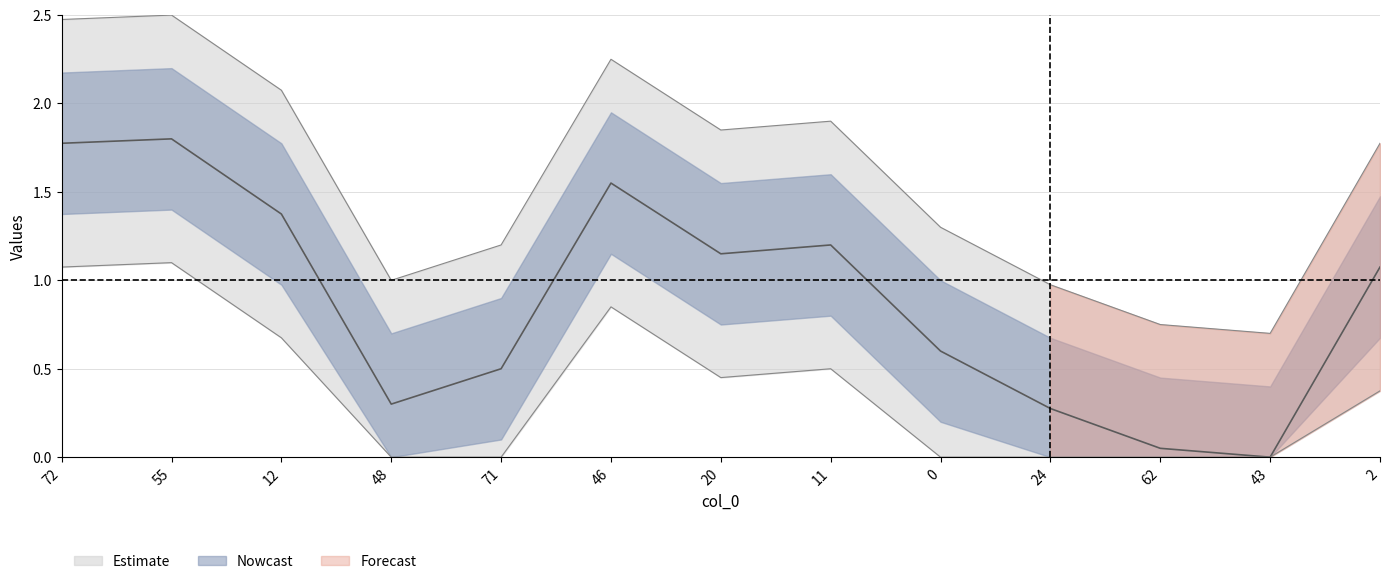

At which label does the data first exceed 1?

72